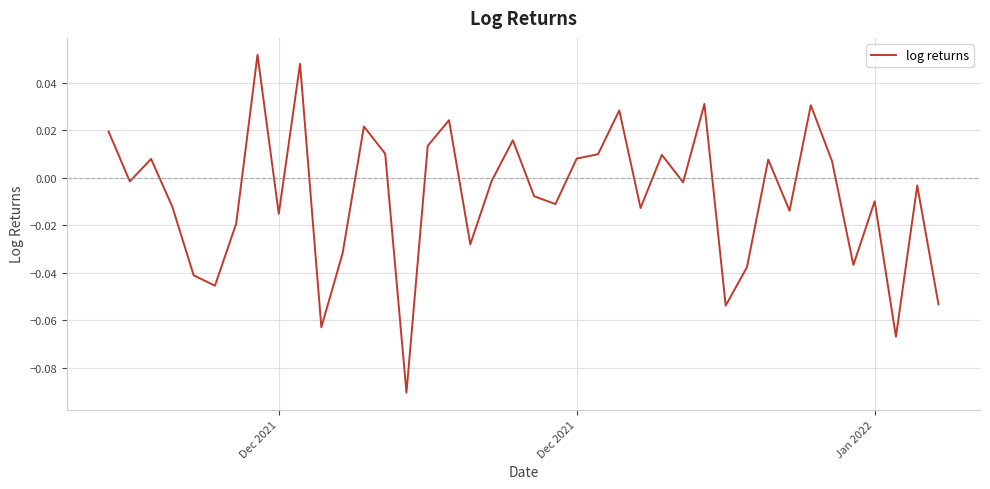

What is the smallest value displayed?

-0.1